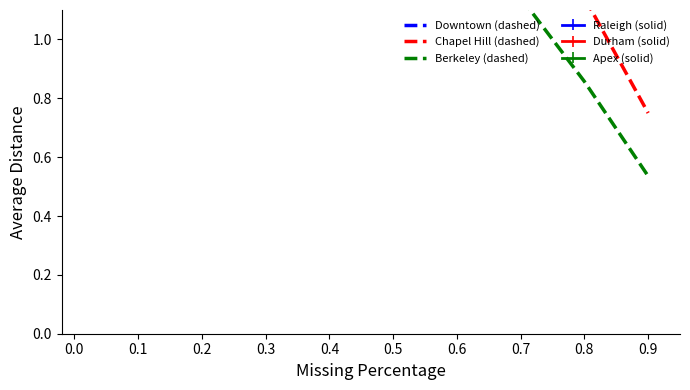

What is the total value across all series at 0.3?

9.5